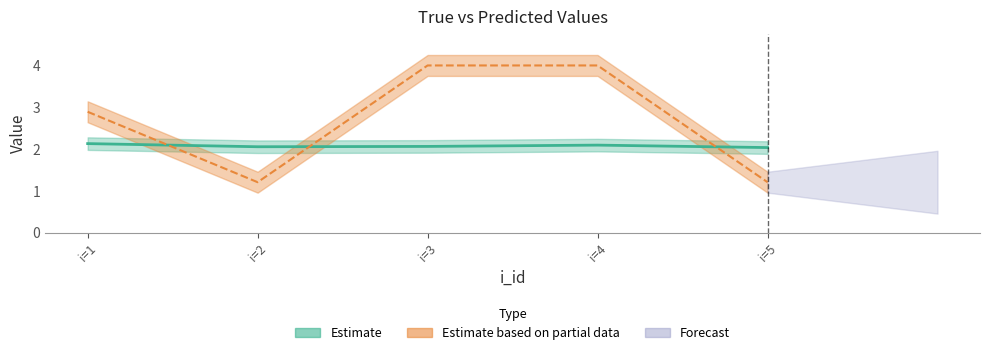

What is the difference between the maximum and minimum values in the true series?

0.1